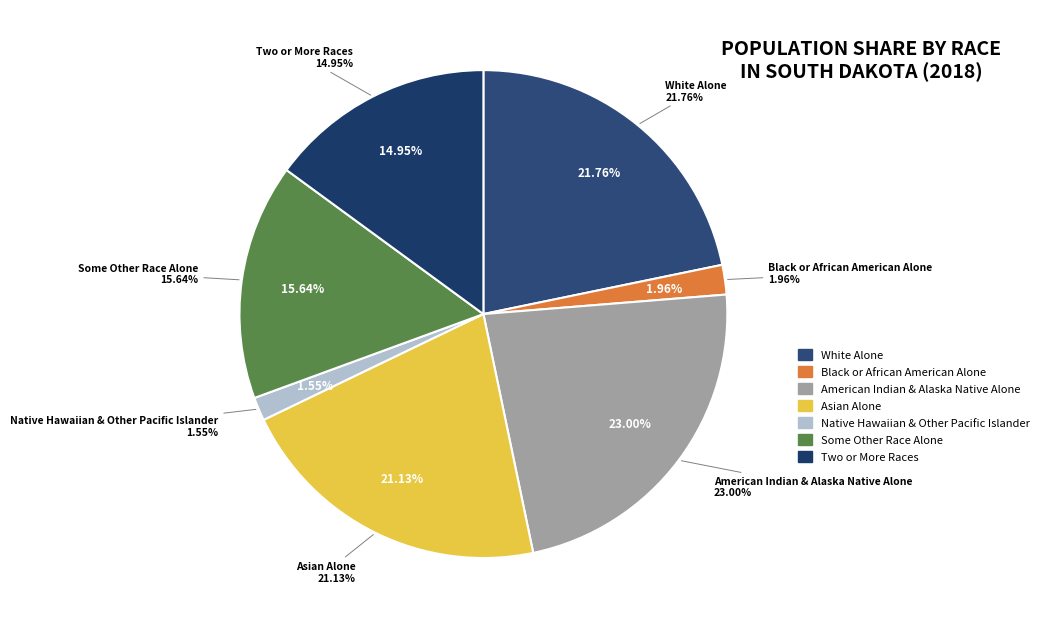

Rank the categories by value from highest to lowest.

American Indian & Alaska Native Alone, White Alone, Asian Alone, Some Other Race Alone, Two or More Races, Black or African American Alone, Native Hawaiian & Other Pacific Islander